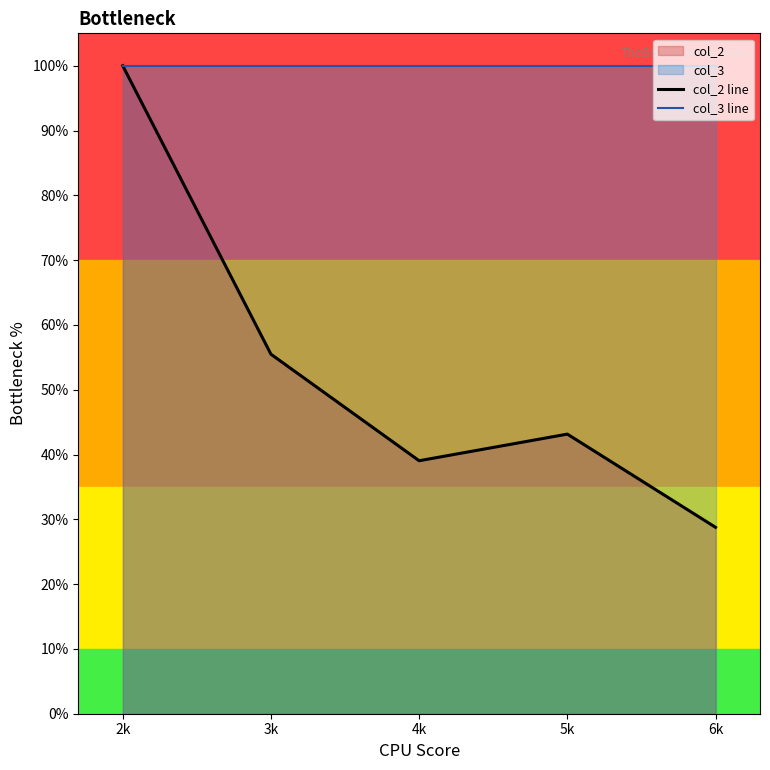

True or false: col_3 line and col_2 line intersect in this chart.

False